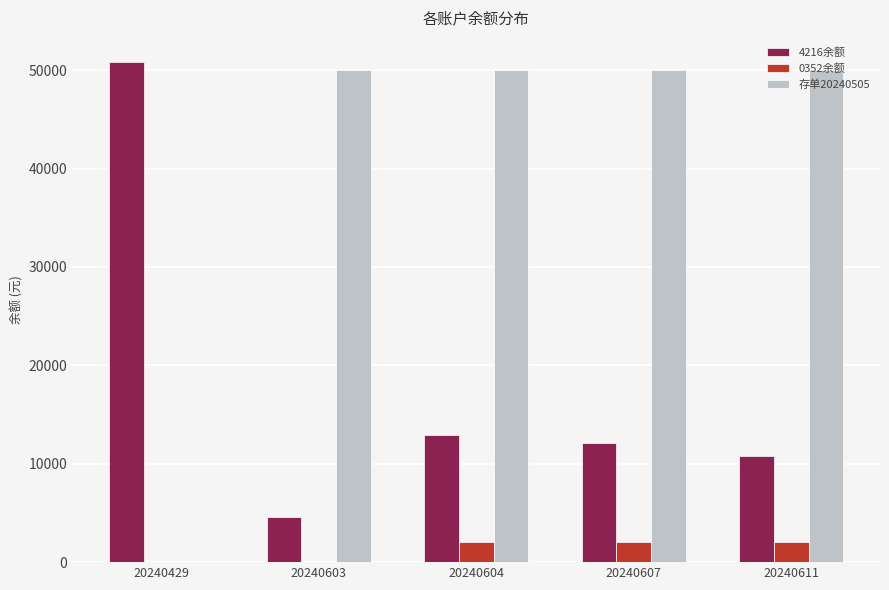

Which series has the largest total across all categories?

存单20240505